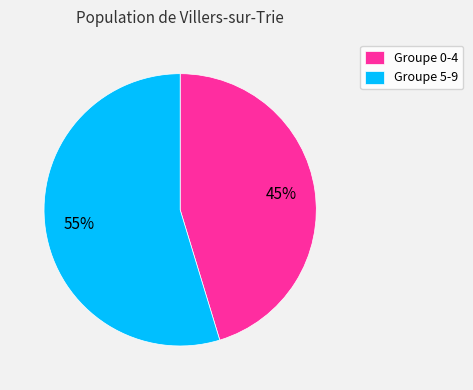

Rank the categories by value from highest to lowest.

Groupe 5-9, Groupe 0-4